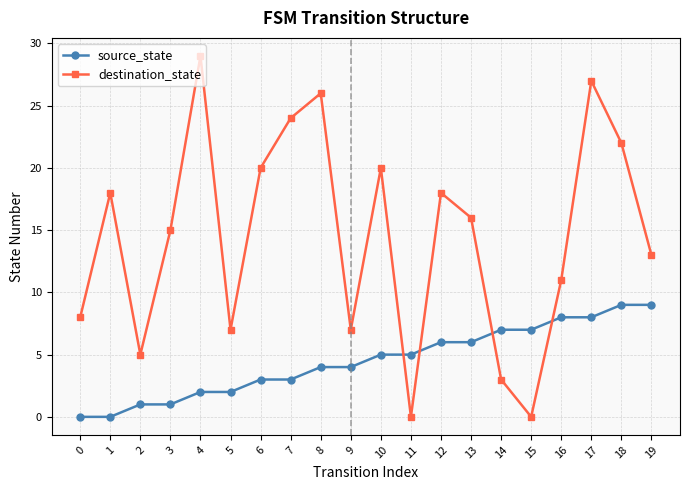

Does the chart display data point markers on the line(s)?

Yes